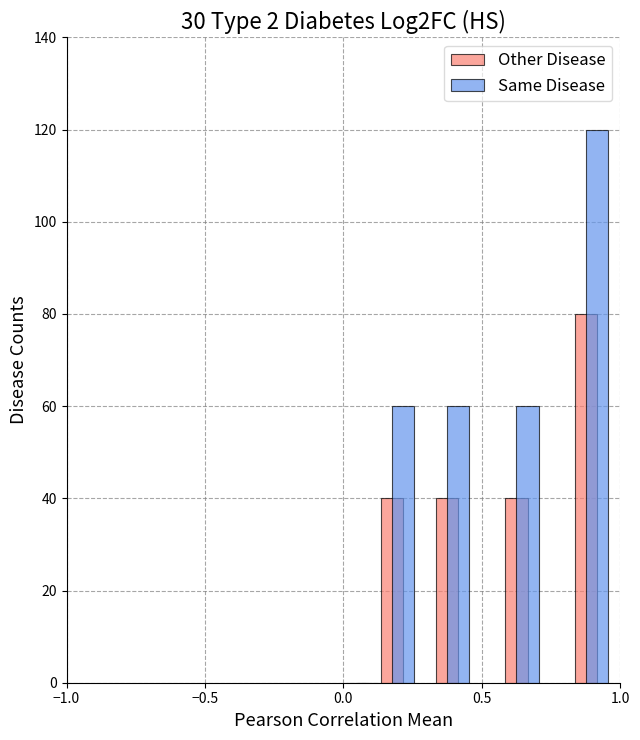

Which series has the largest total across all categories?

Same Disease